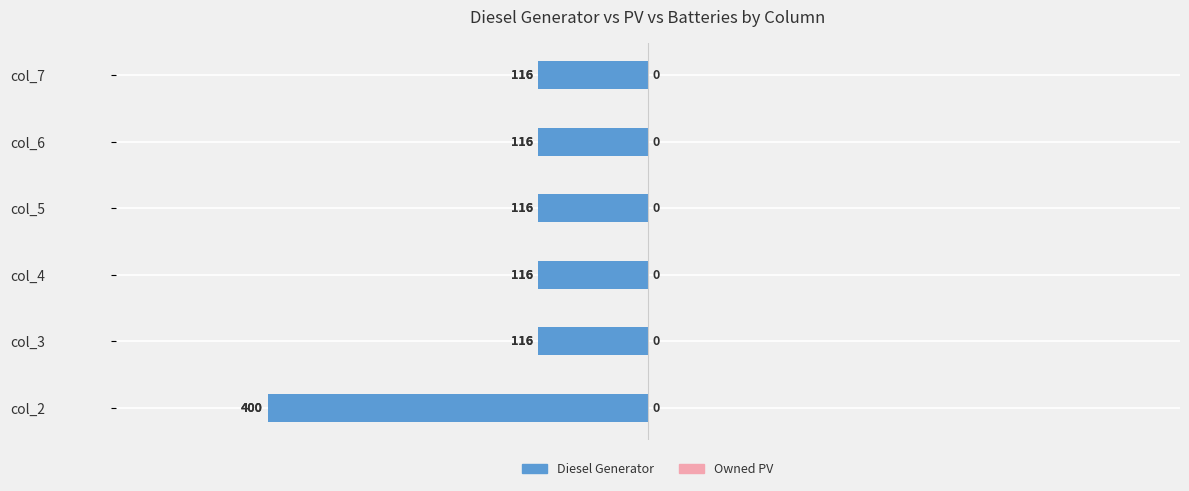

Does the chart contain any negative values?

Yes